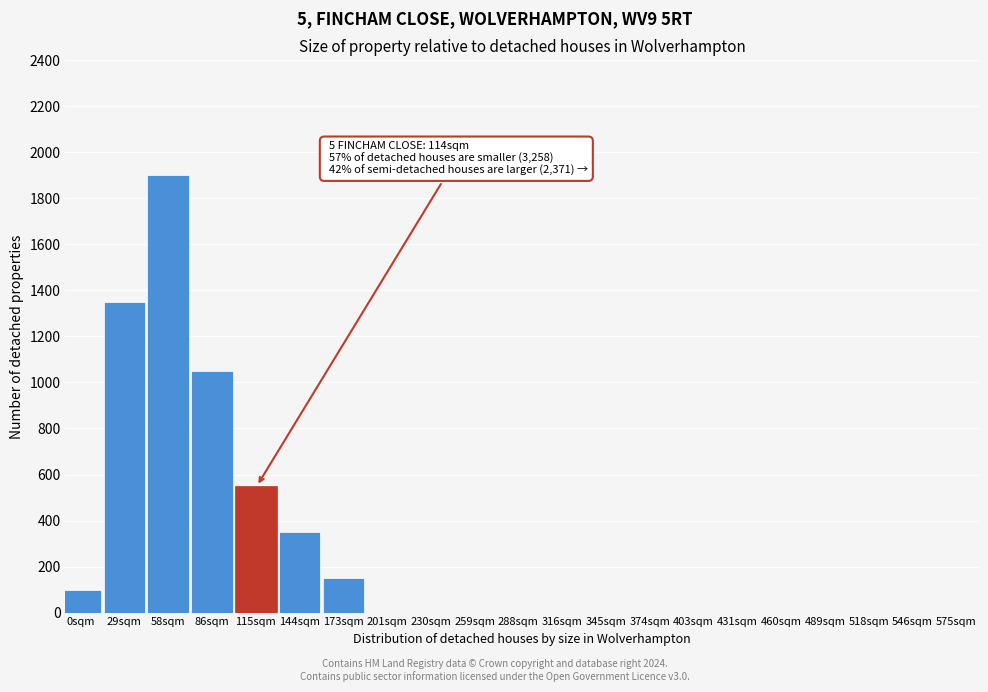

Reading right to left, transcribe all the data shown in this chart.

546sqm=0	518sqm=0	489sqm=0	460sqm=0	431sqm=0	403sqm=0	374sqm=0	345sqm=0	316sqm=0	288sqm=0	259sqm=0	230sqm=0	201sqm=0	173sqm=150	144sqm=350	115sqm=550	86sqm=1050	58sqm=1900	29sqm=1350	0sqm=100